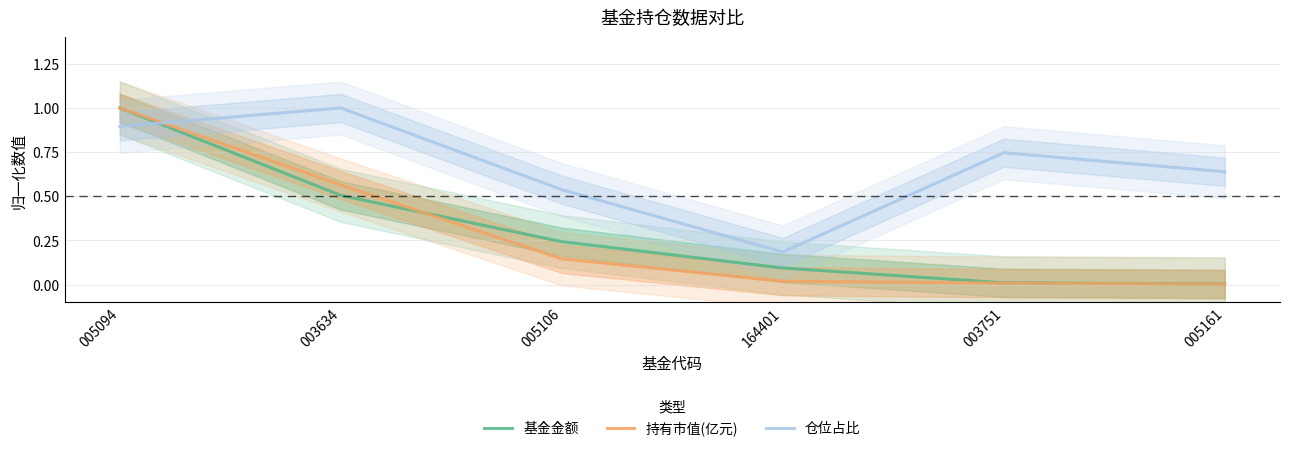

Is this an area chart (filled region under the line)?

No